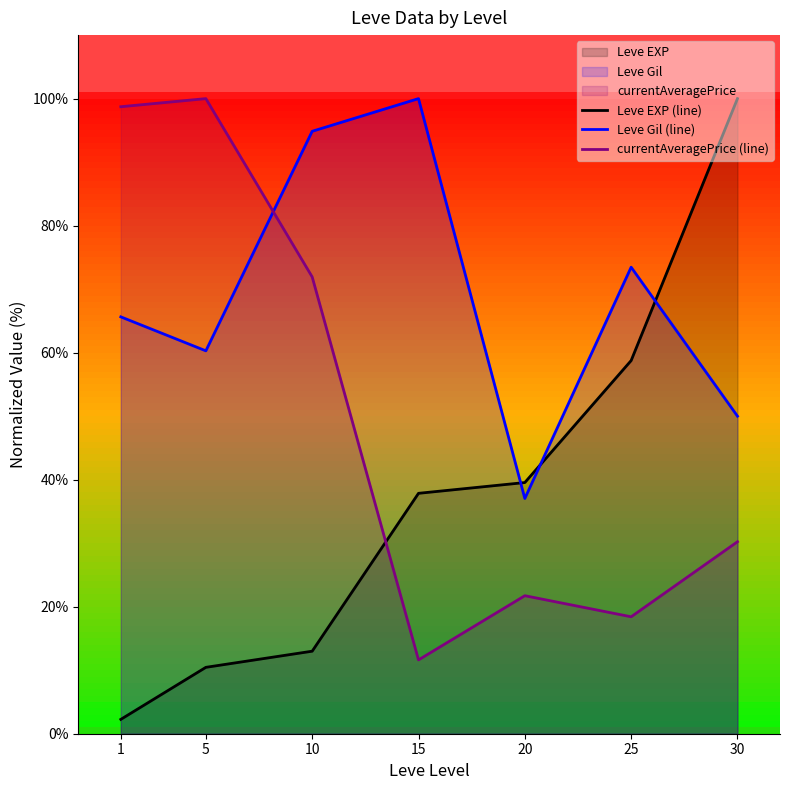

How many values in the Leve Gil (line) series exceed 65?

4